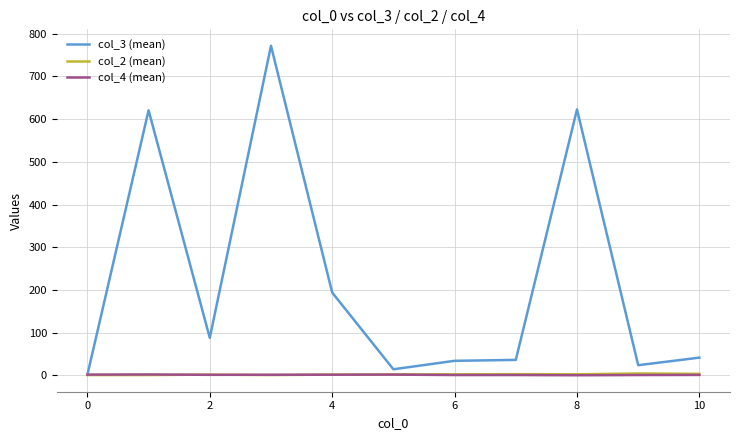

Which series has the largest total across all categories?

col_3 (mean)